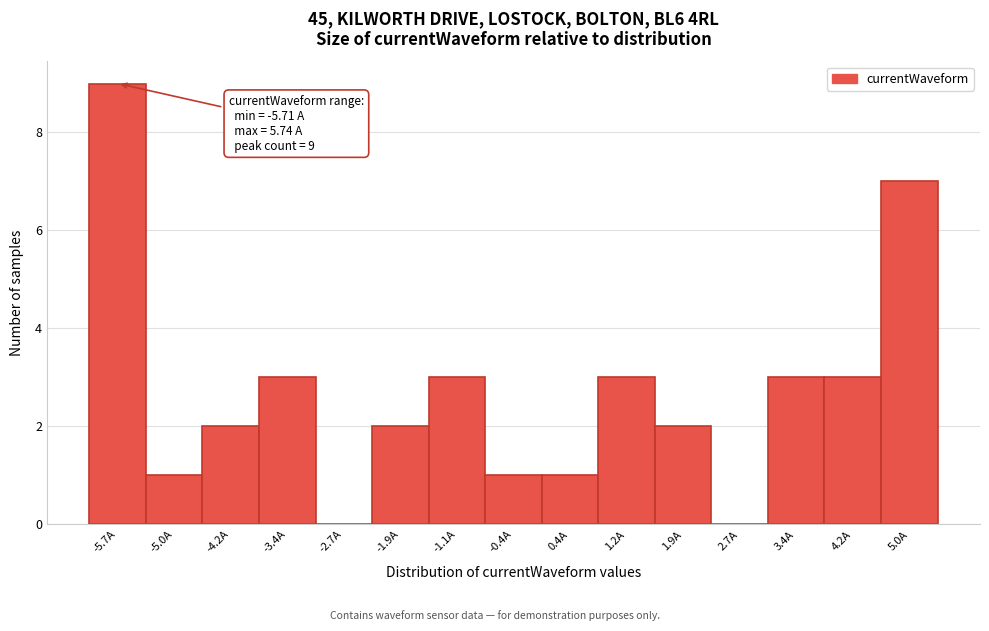

Reading right to left, transcribe all the data shown in this chart.

5.0A=7	4.2A=3	3.4A=3	2.7A=0	1.9A=2	1.2A=3	0.4A=1	-0.4A=1	-1.1A=3	-1.9A=2	-2.7A=0	-3.4A=3	-4.2A=2	-5.0A=1	-5.7A=9